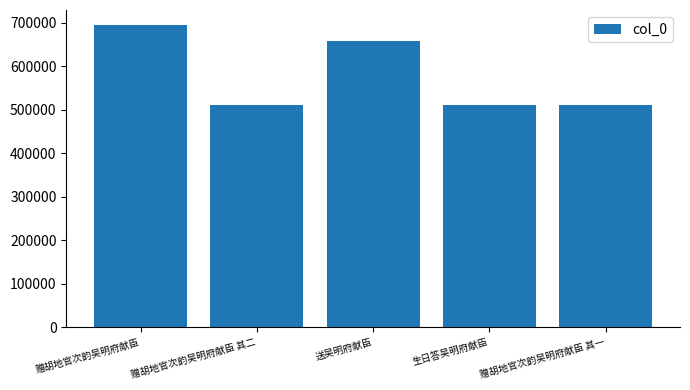

True or false: the data shows 196337 at 送吴明府献臣.

False